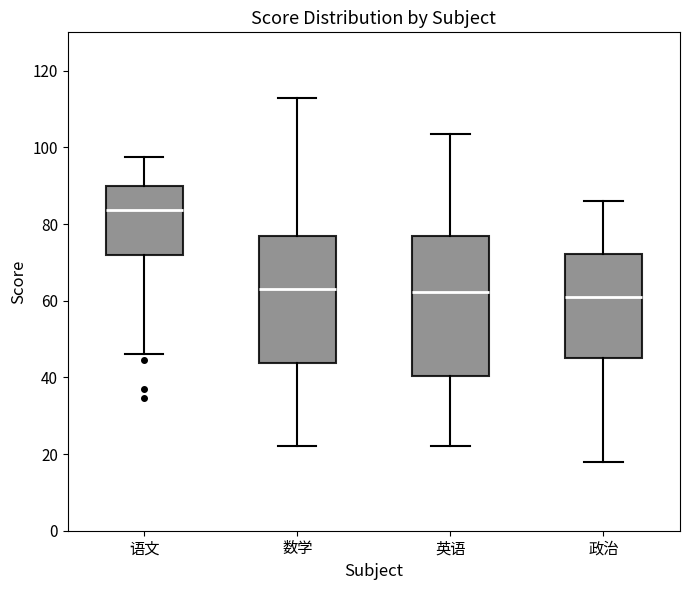

Reading left to right, transcribe this box plot: for each box, give where its median line is, the range the box spans, and where its two whiskers end, as read against the y-axis. The values are not printed on the chart, so give them approximately, as read against the axis.

语文: median 84, box 72 to 90, whiskers 46 to 98
数学: median 64, box 44 to 76, whiskers 22 to 114
英语: median 62, box 40 to 76, whiskers 22 to 104
政治: median 62, box 46 to 72, whiskers 18 to 86